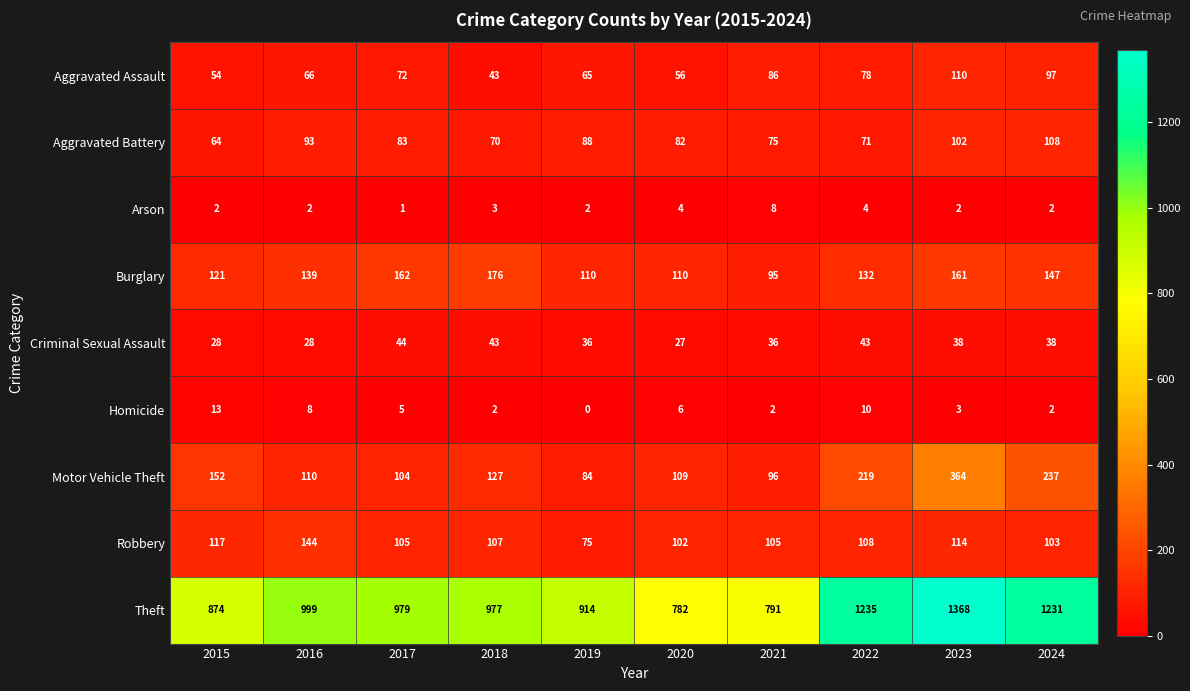

Between 2020 and 2021, which series saw the biggest shift?

Aggravated Assault